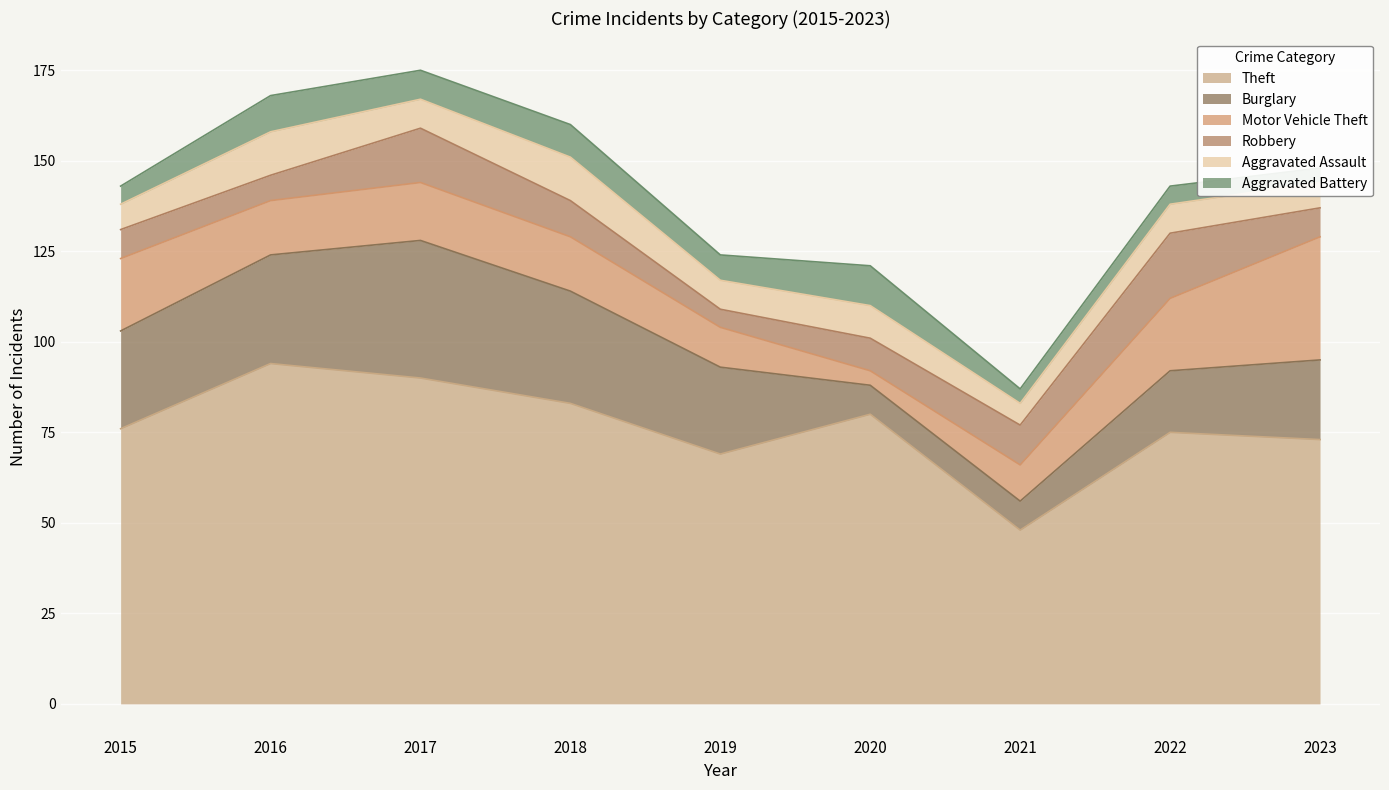

Where does the Motor Vehicle Theft series first go above 15?

2015